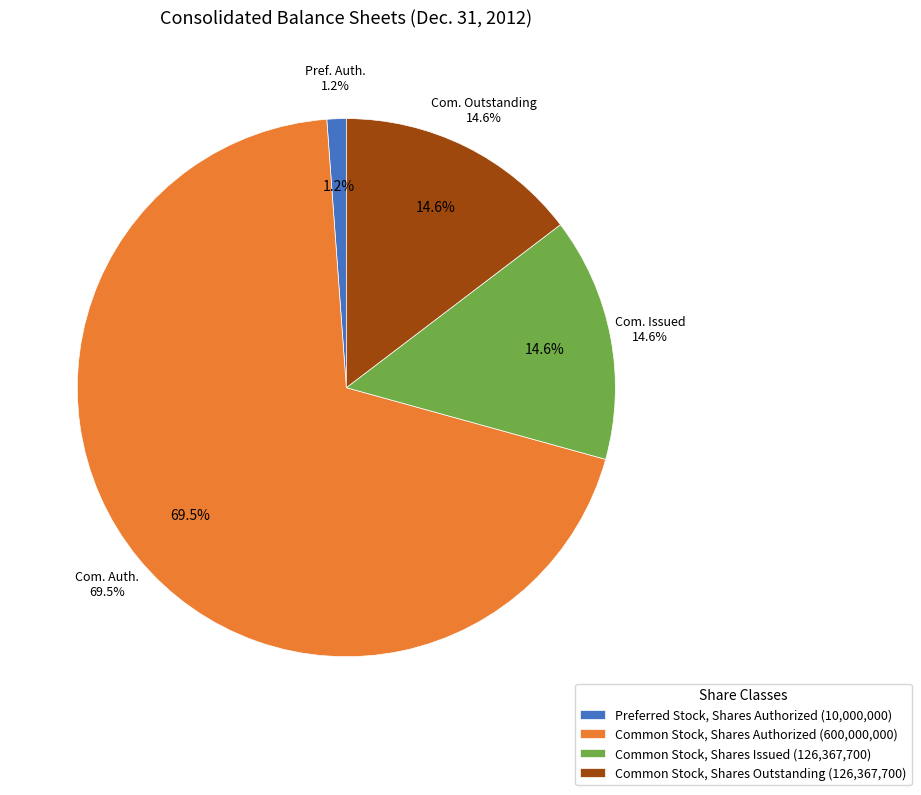

Is it true that Common Stock, Shares Authorized is 70% of the pie?

True